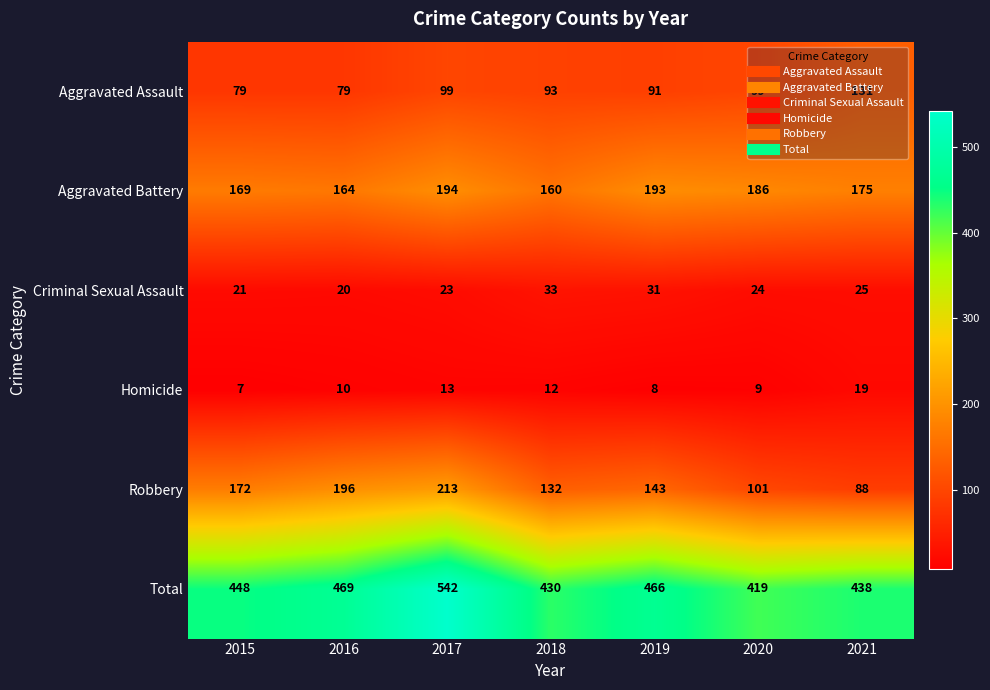

What is the difference between the highest and lowest values at 2017?

529